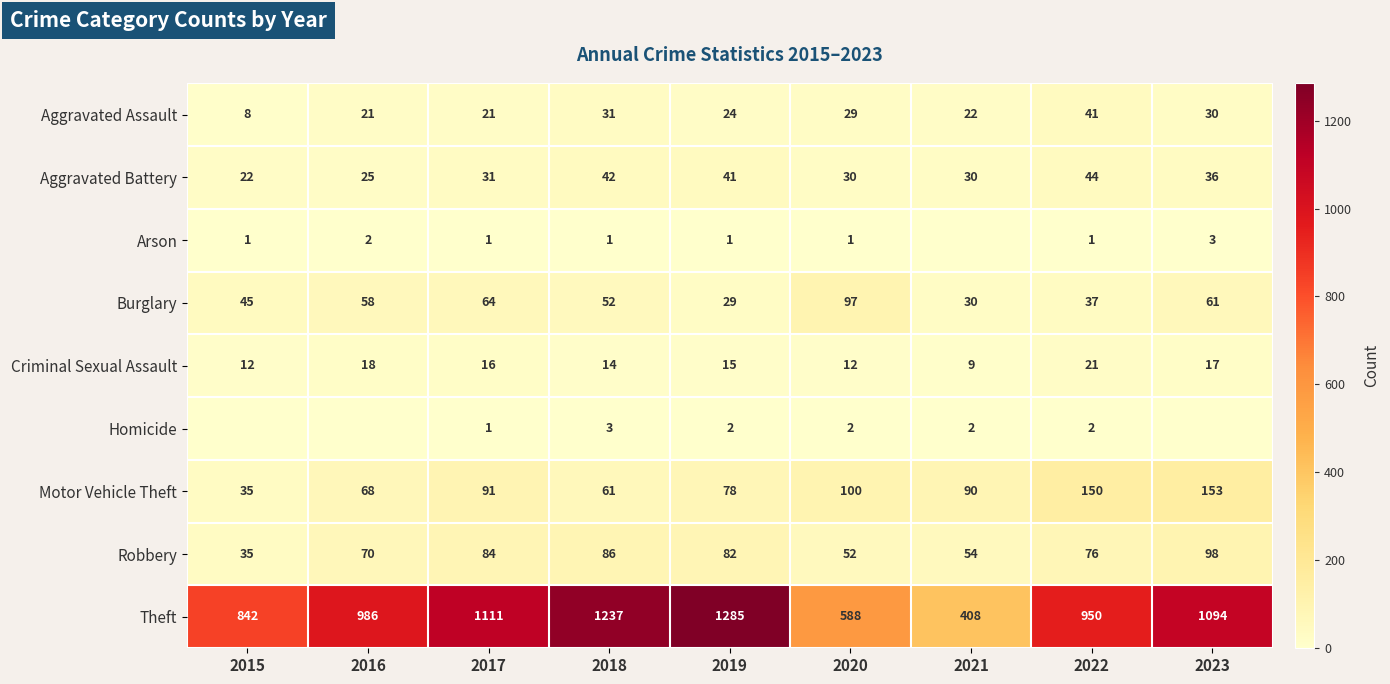

Is it true that Burglary equals 44 at 2019?

False